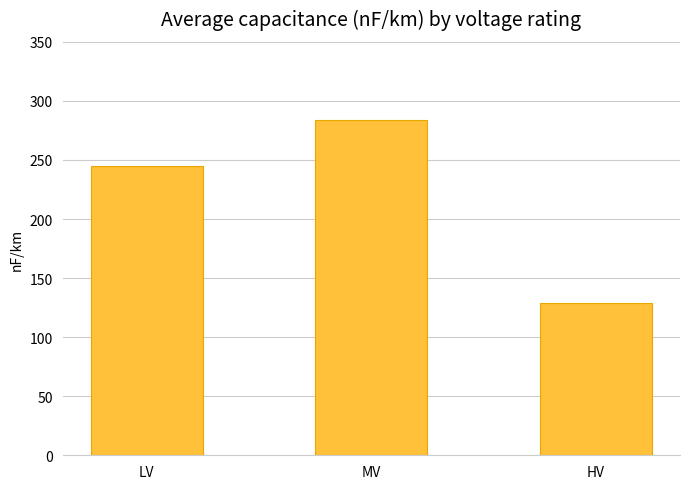

What is the difference between the values at MV and HV?

154.9